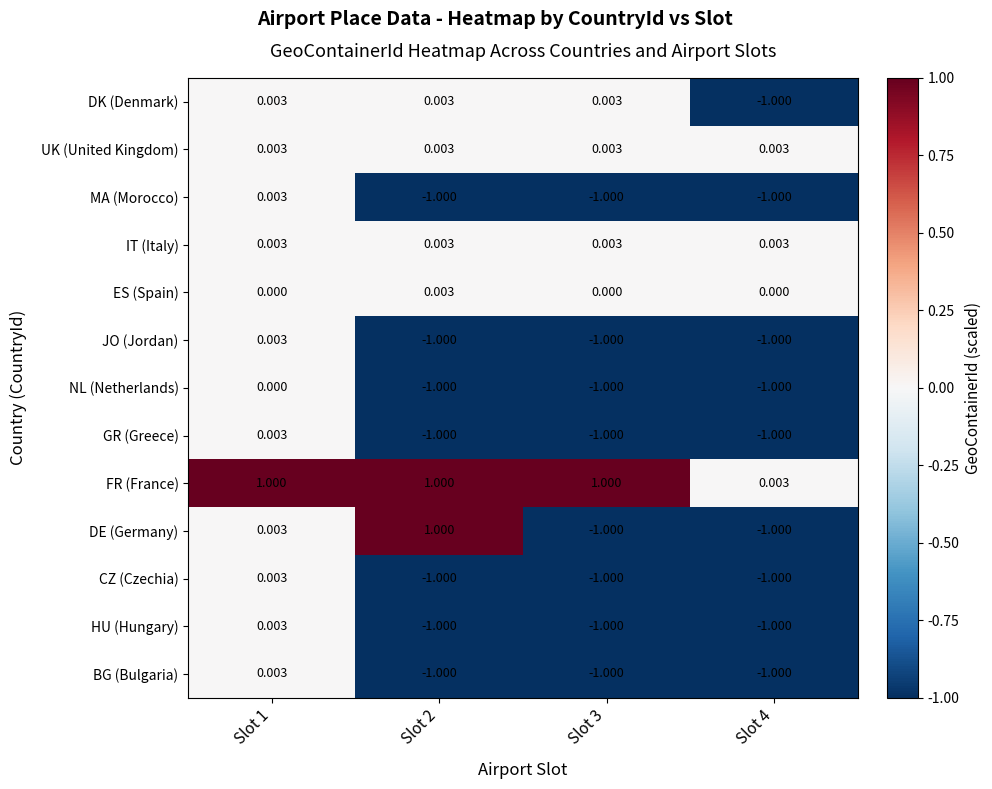

Which series has the largest total across all categories?

FR (France)